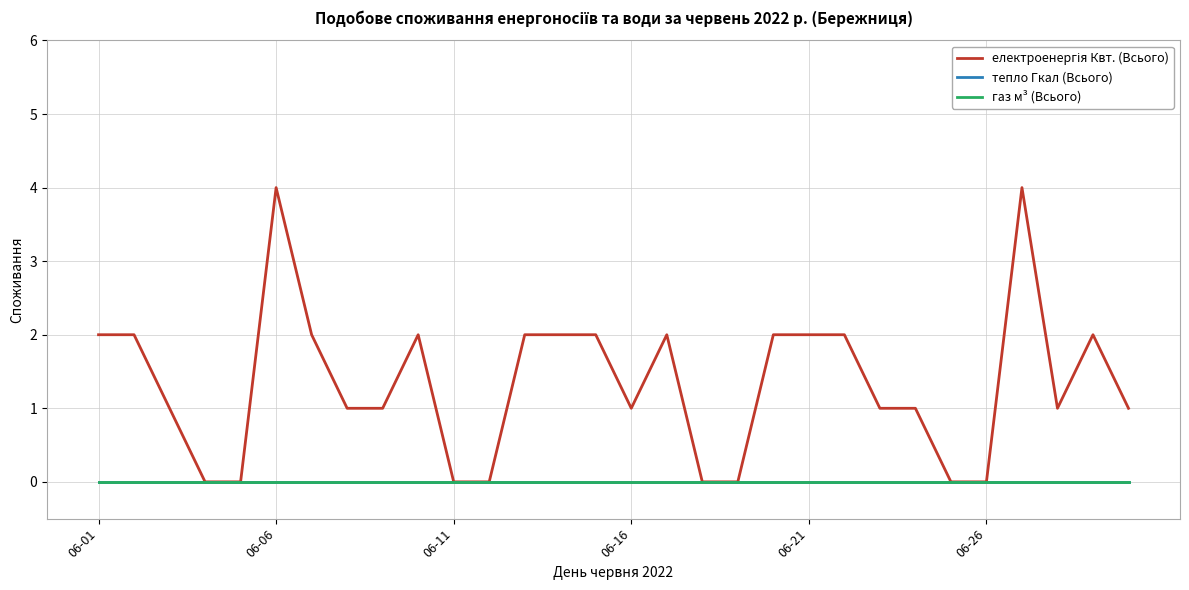

True or false: тепло Гкал (Всього) and газ м³ (Всього) intersect in this chart.

False